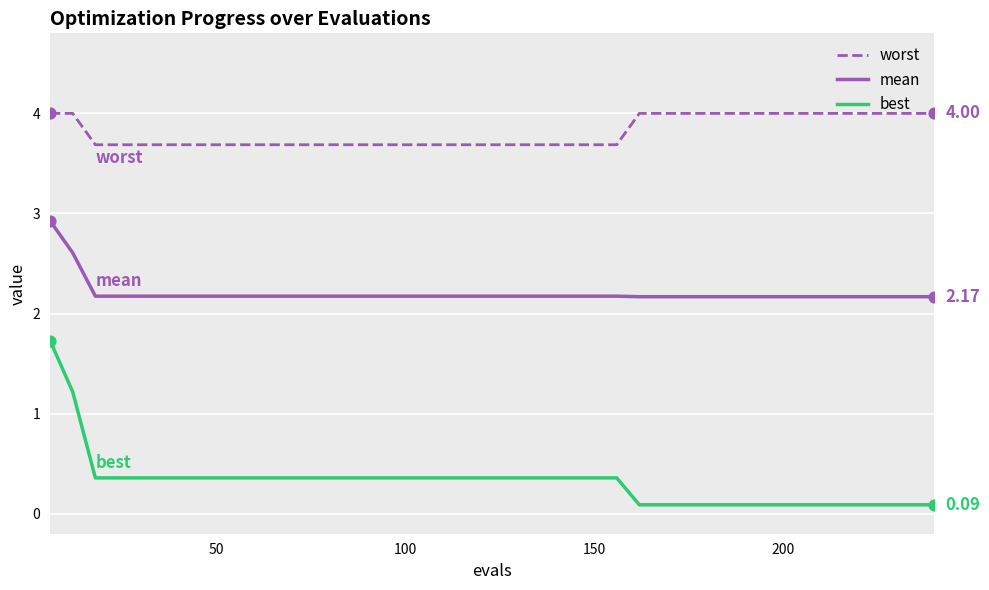

Which series has the largest range (max minus min)?

best